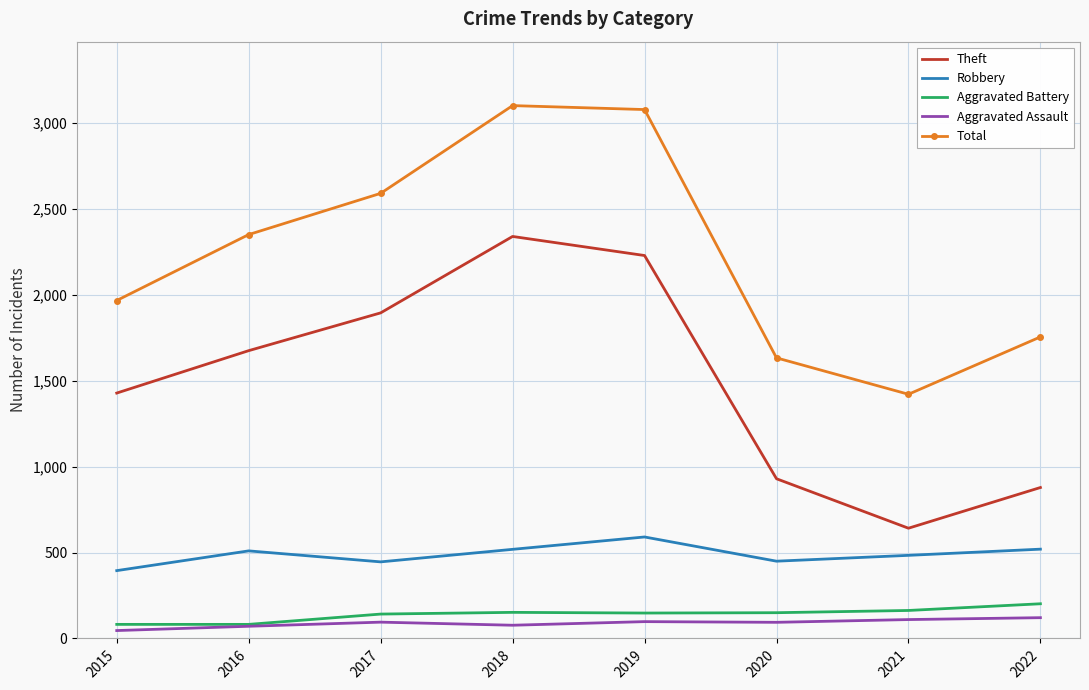

Read the Aggravated Battery value at 2016.

82